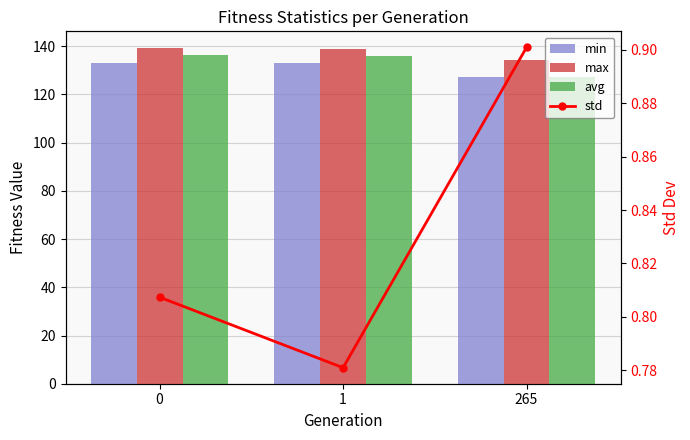

What is the value of the std bar at the 1st from the left?

0.8